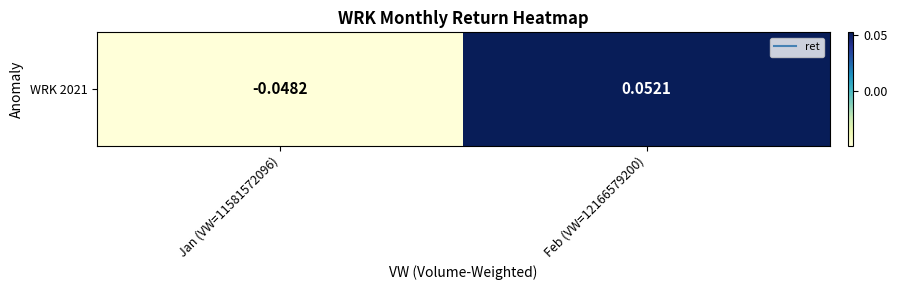

True or false: the data shows 0.0 at Feb (VW=12166579200).

False